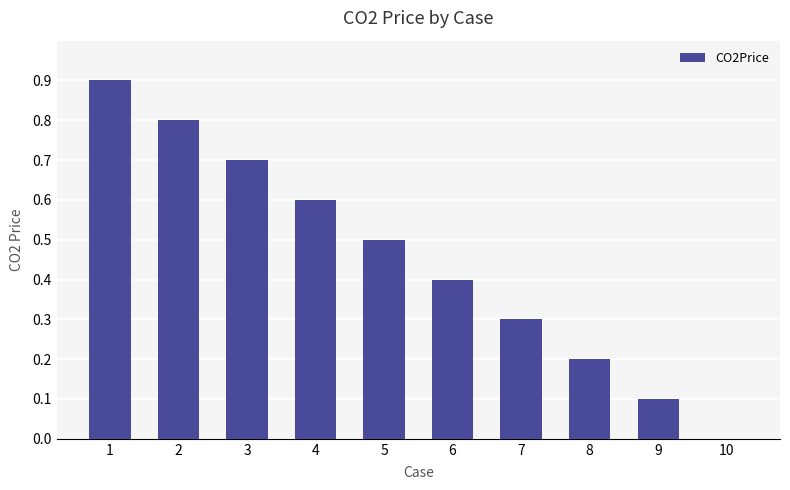

Reading right to left, transcribe all the data shown in this chart.

10=0.0	9=0.1	8=0.2	7=0.3	6=0.4	5=0.5	4=0.6	3=0.7	2=0.8	1=0.9